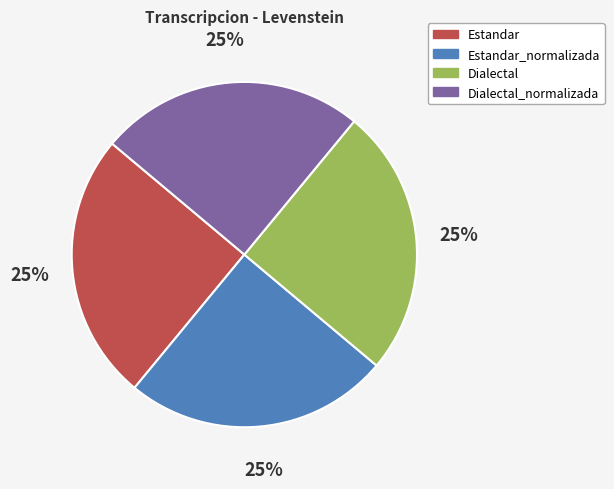

Count the number of slices in the pie.

4